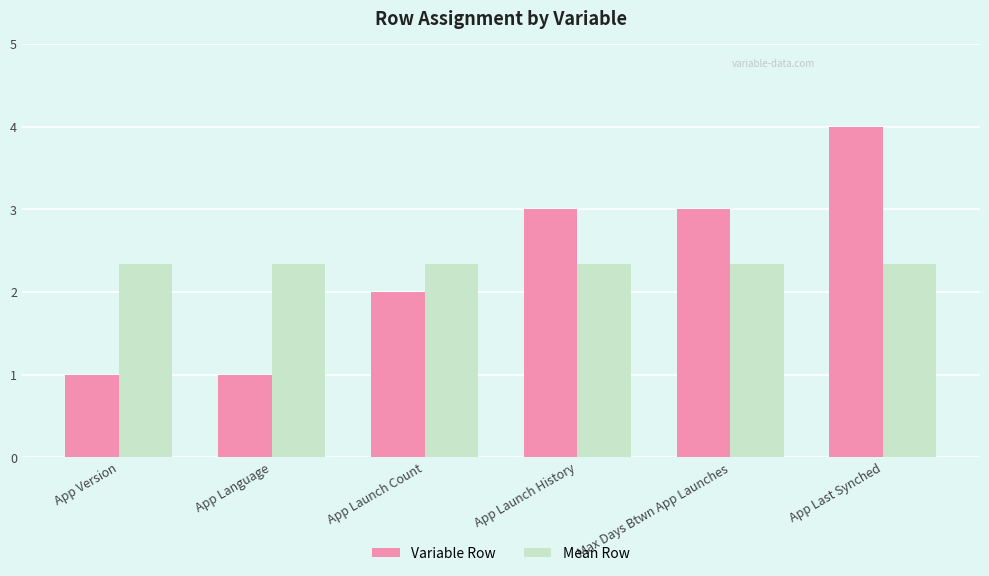

How many Variable Row values are between 1 and 3?

5